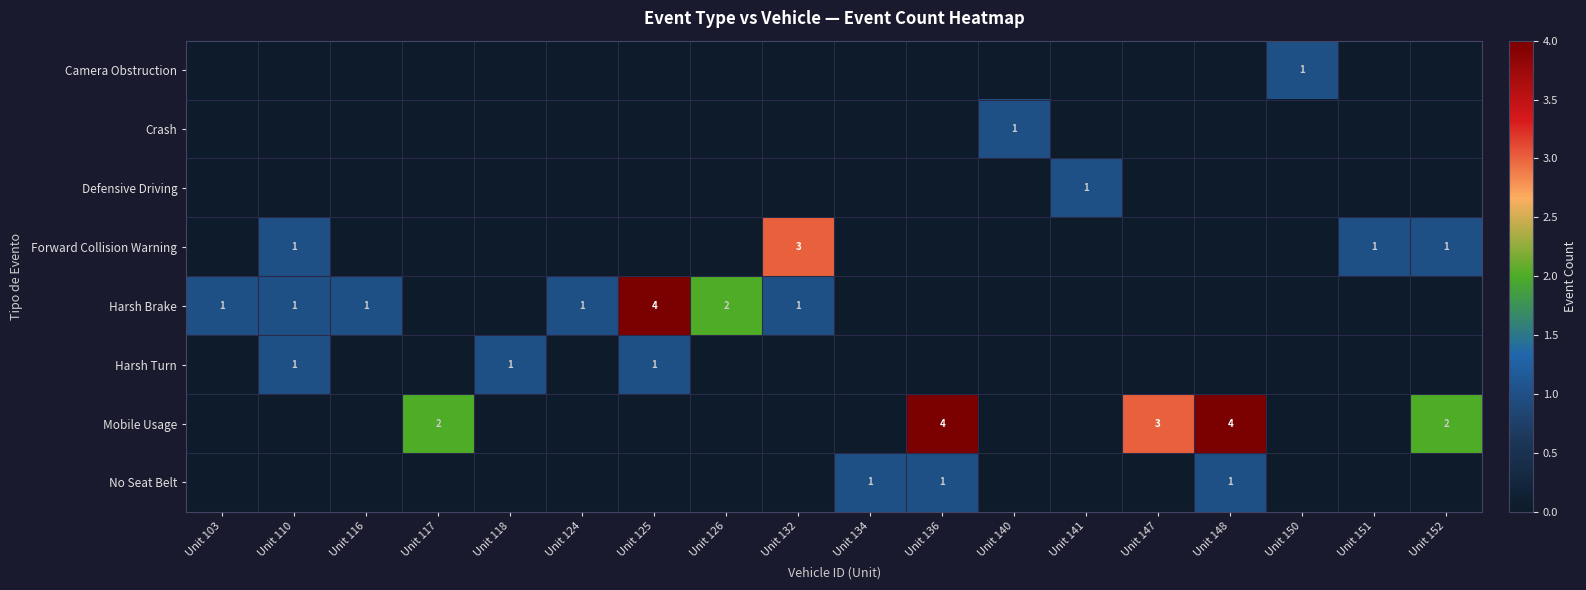

What is the total value across all series at Unit 126?

2